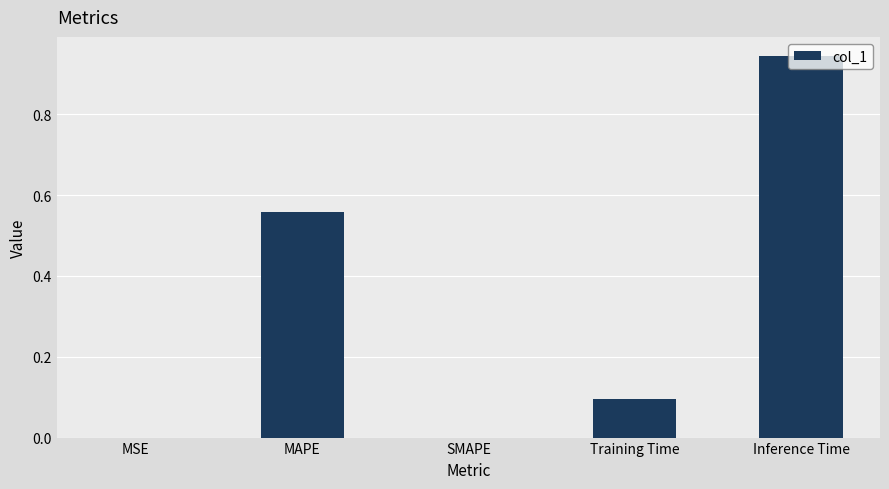

Is it true that the value at SMAPE is 0.6?

False